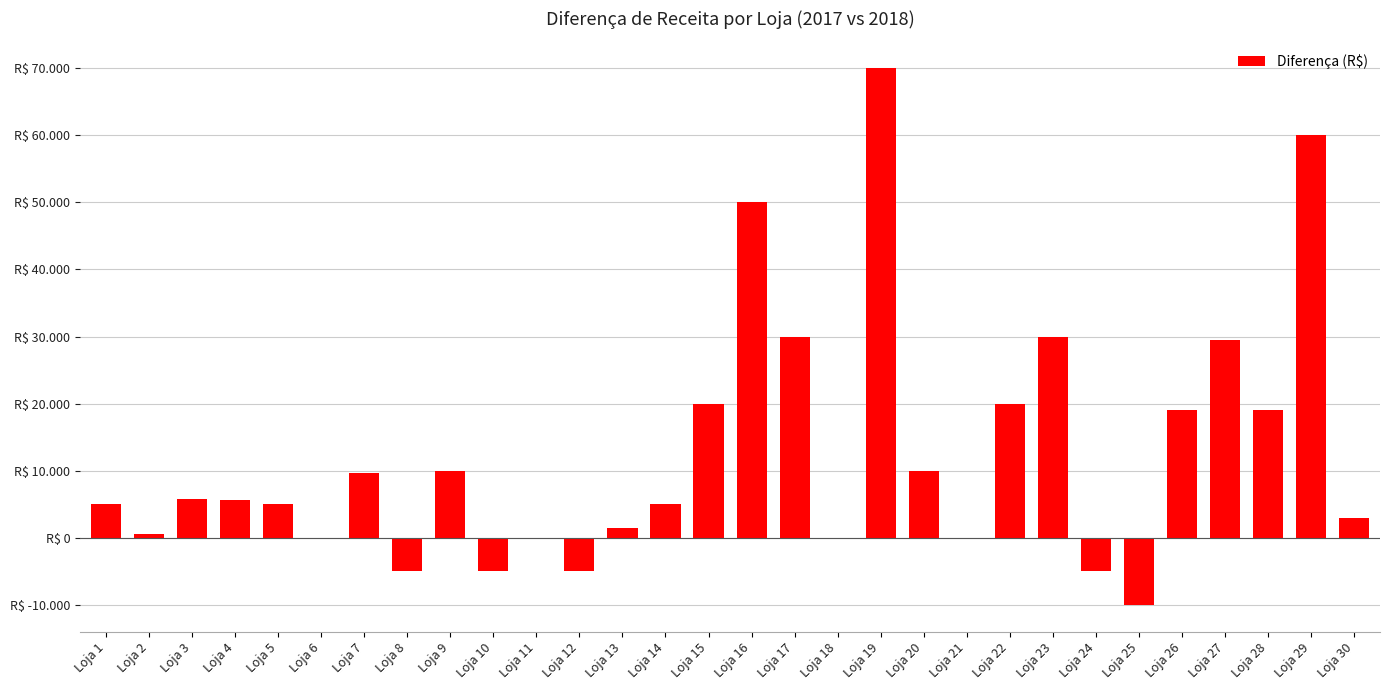

Is it true that the value at Loja 25 is -6209?

False